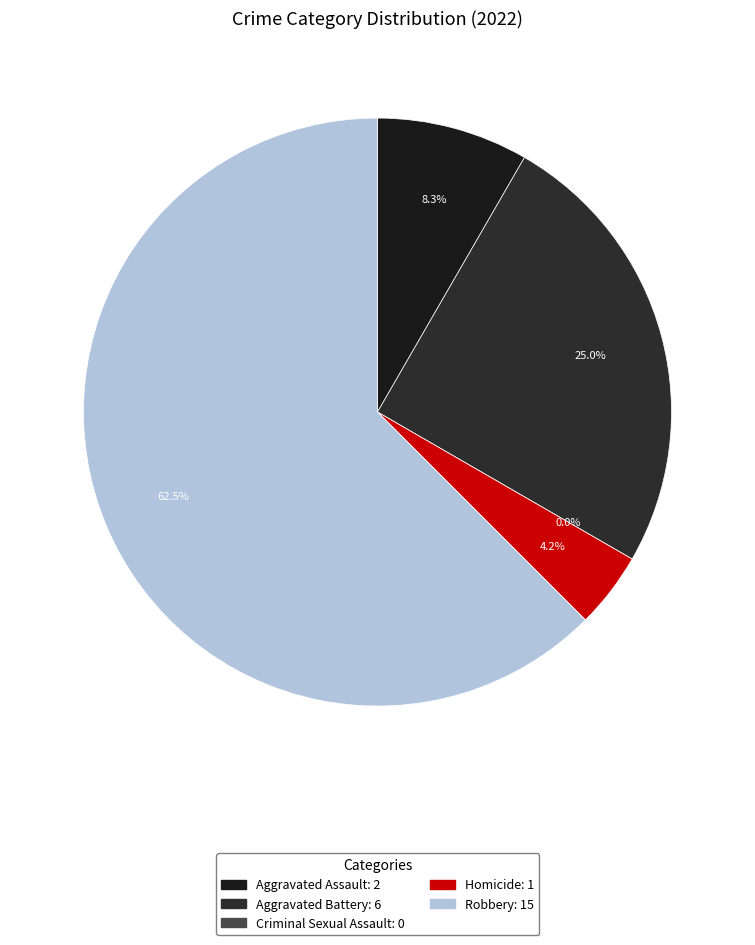

Count the number of slices in the pie.

5